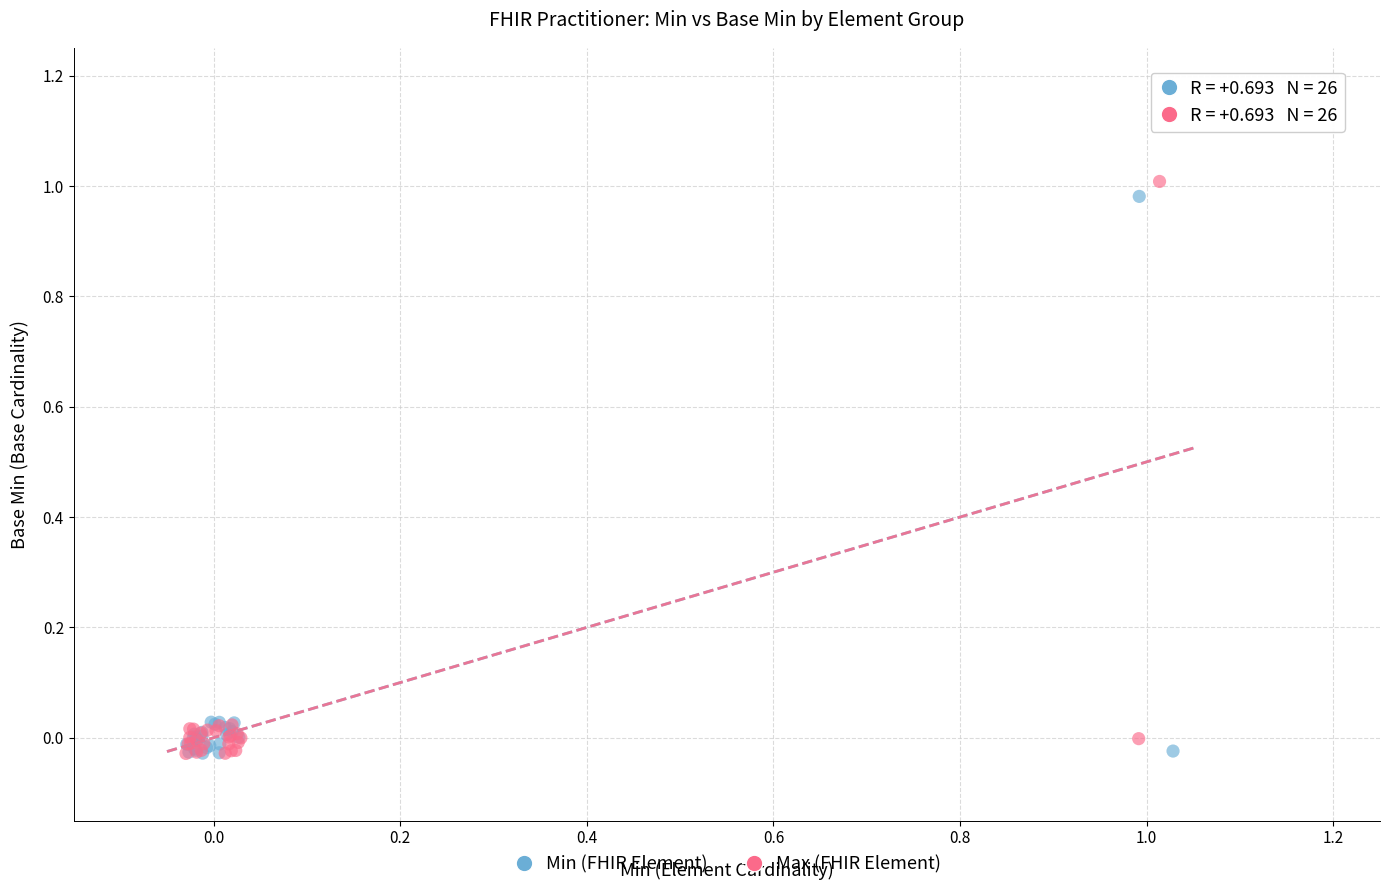

Which series has the largest Y range (max minus min)?

Max (FHIR Element)